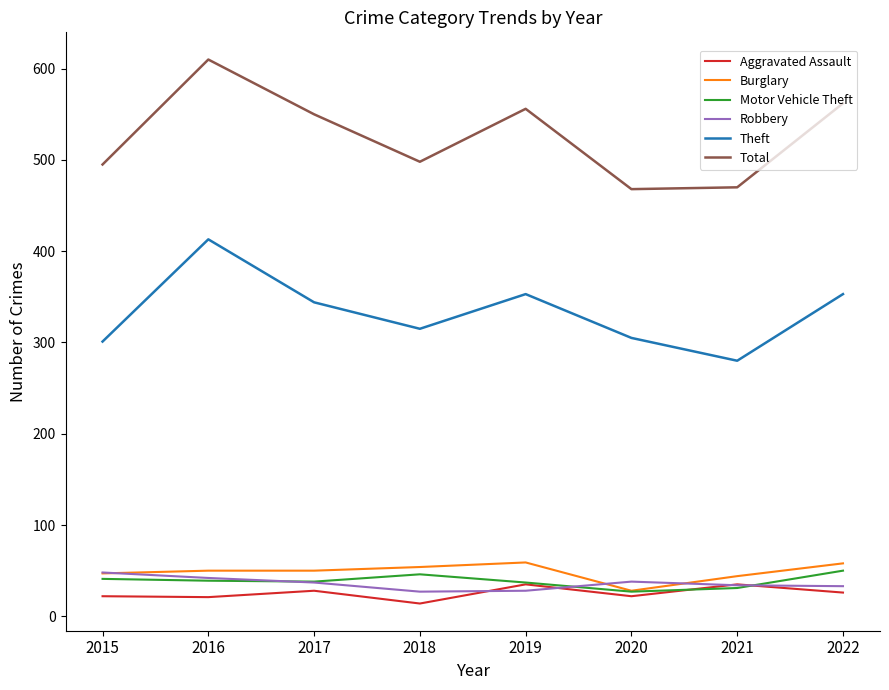

How many values in the Aggravated Assault series are below 26?

4